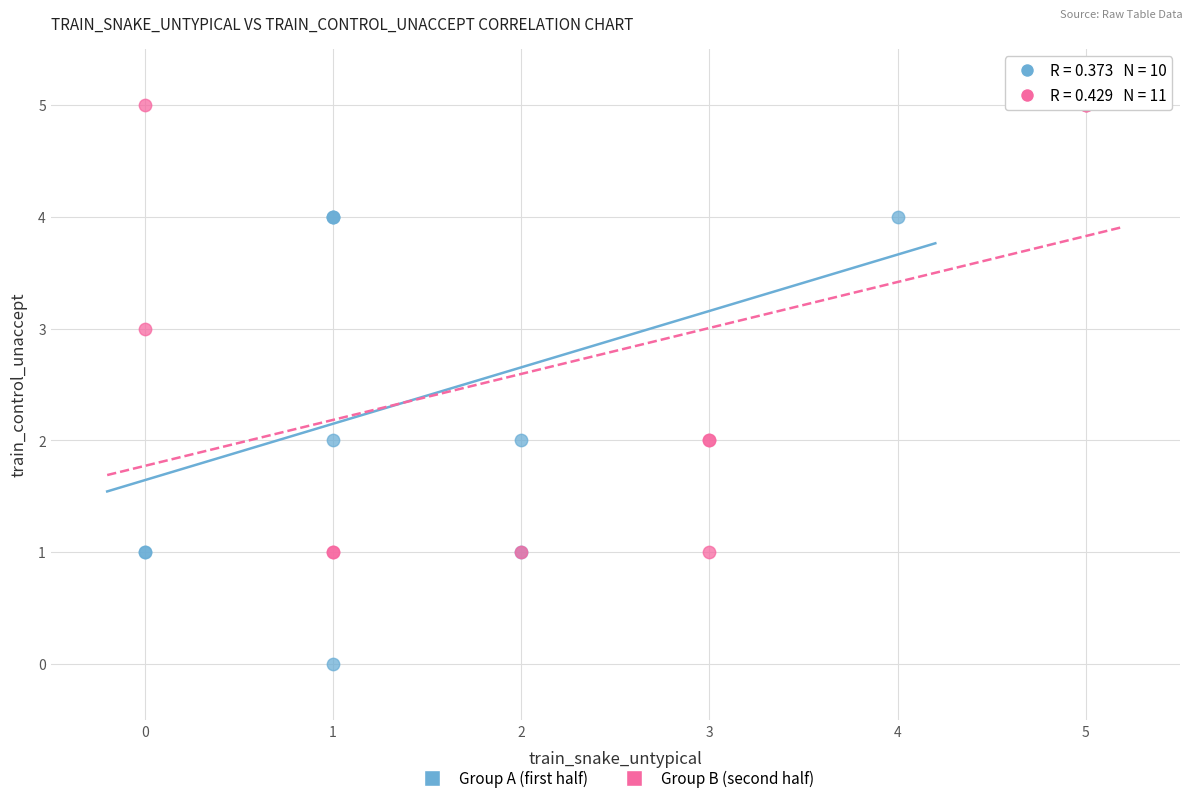

Which series contains the lowest Y value?

Group A (first half)